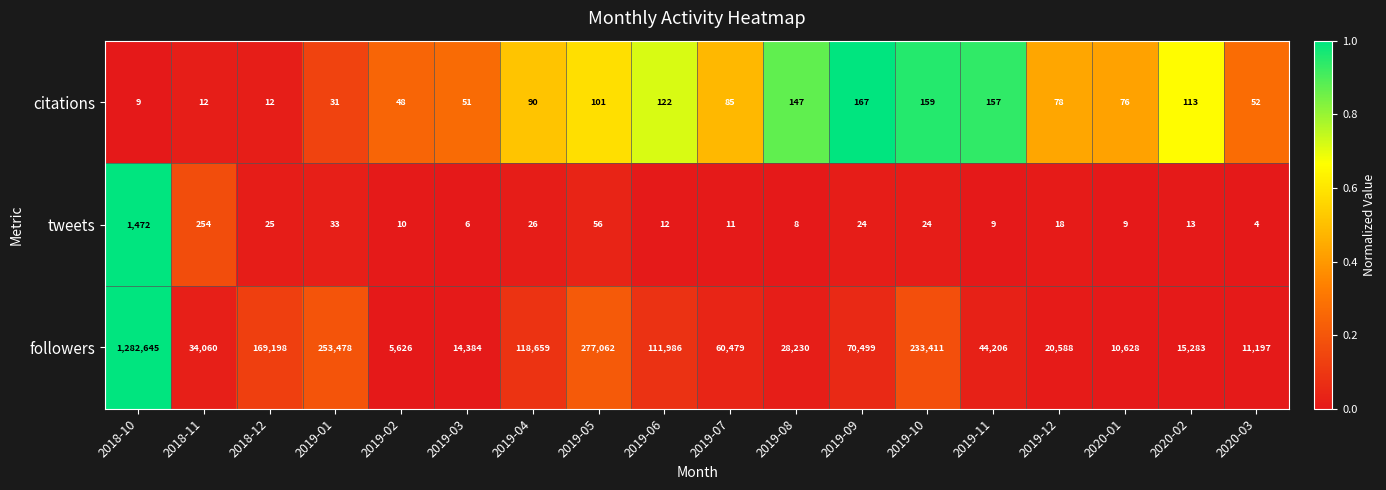

What is the difference between the maximum and minimum values in the tweets series?

1468